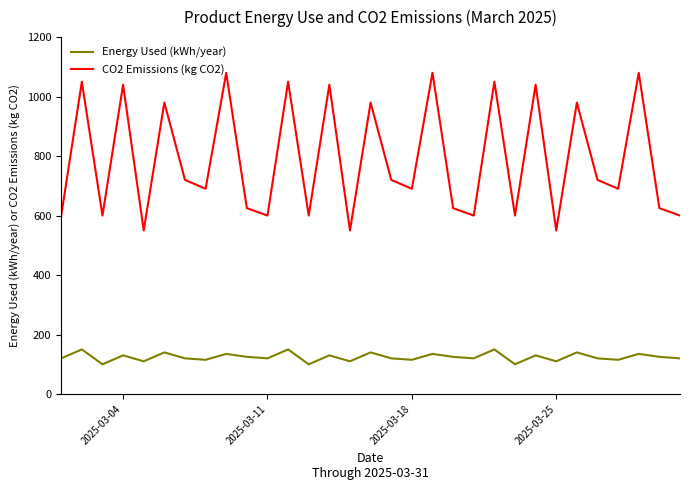

Rank the series by their average value, from highest to lowest.

CO2 Emissions (kg CO2), Energy Used (kWh/year)